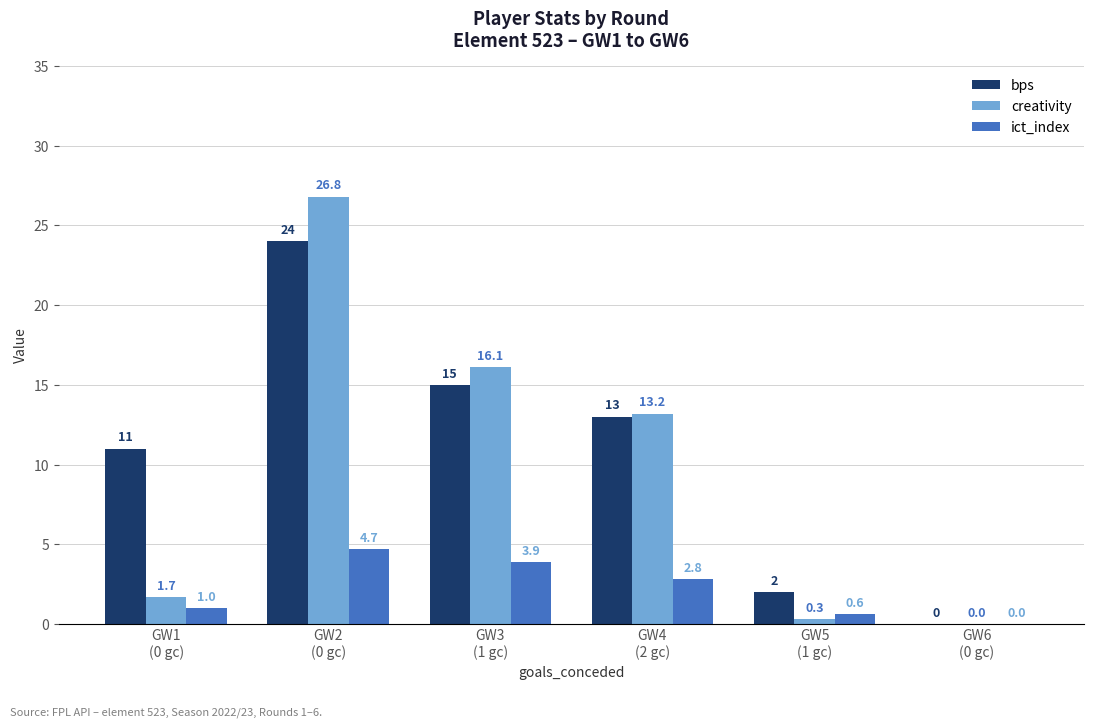

Reading left to right, transcribe all the data shown in this chart.

bps: GW1
(0 gc)=11.0	GW2
(0 gc)=24.0	GW3
(1 gc)=15.0	GW4
(2 gc)=13.0	GW5
(1 gc)=2.0	GW6
(0 gc)=0.0
creativity: GW1
(0 gc)=1.7	GW2
(0 gc)=26.8	GW3
(1 gc)=16.1	GW4
(2 gc)=13.2	GW5
(1 gc)=0.3	GW6
(0 gc)=0.0
ict_index: GW1
(0 gc)=1.0	GW2
(0 gc)=4.7	GW3
(1 gc)=3.9	GW4
(2 gc)=2.8	GW5
(1 gc)=0.6	GW6
(0 gc)=0.0